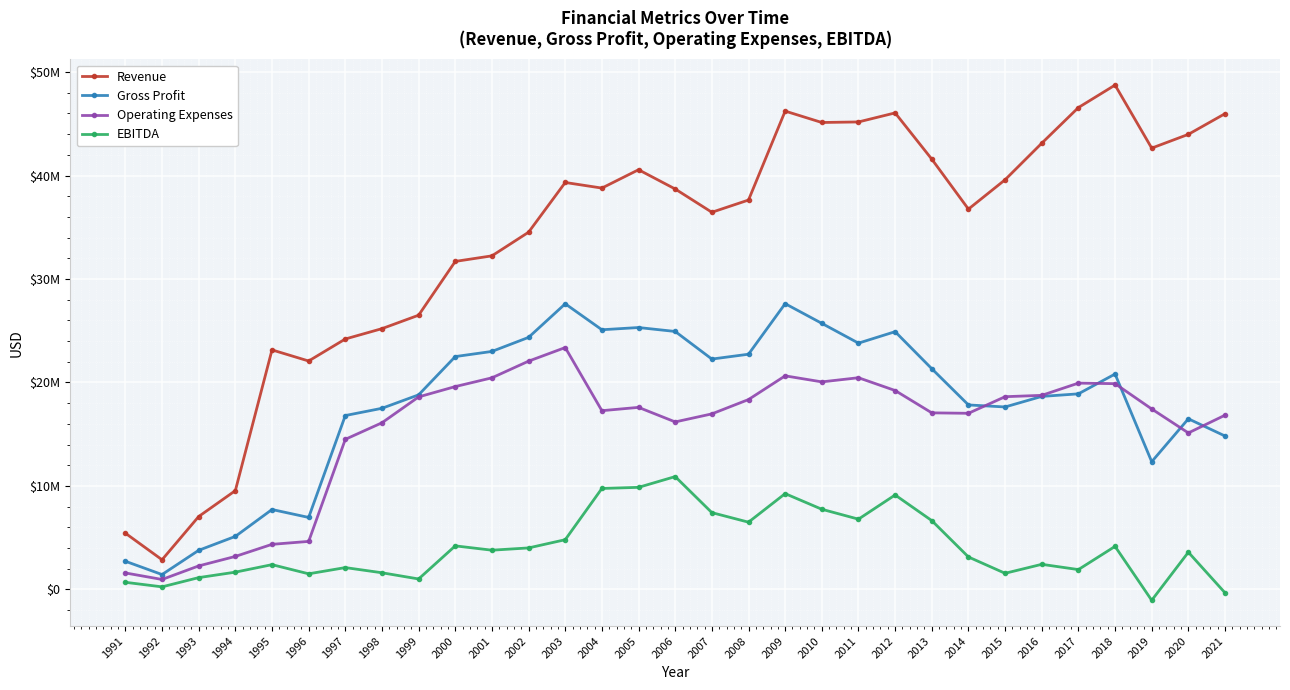

True or false: Gross Profit has a value of 46958811 at 2003.

False